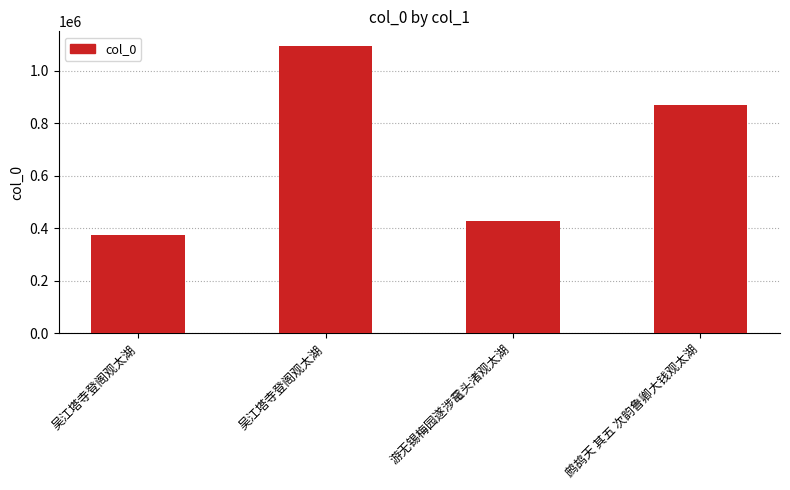

Count the number of categories in the chart.

4